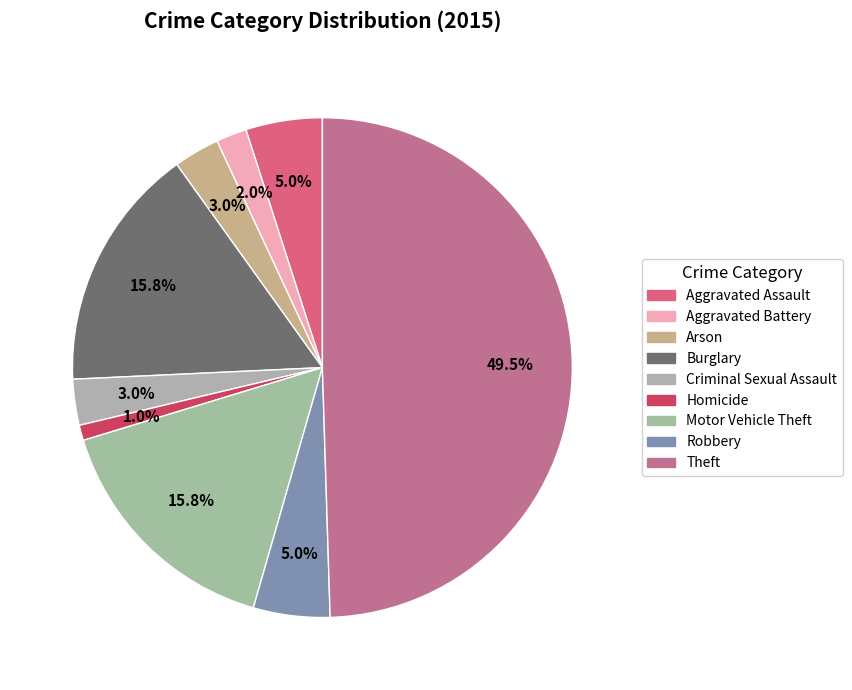

What percentage is the Burglary slice, to the nearest percent?

16%